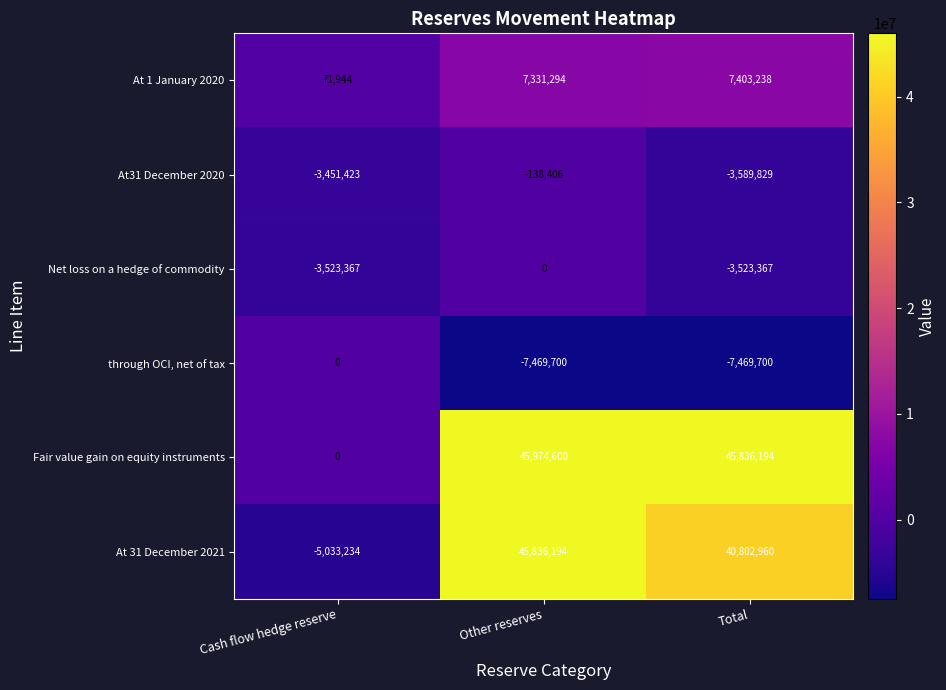

Where does the Fair value gain on equity instruments series first go above 45836194?

Other reserves